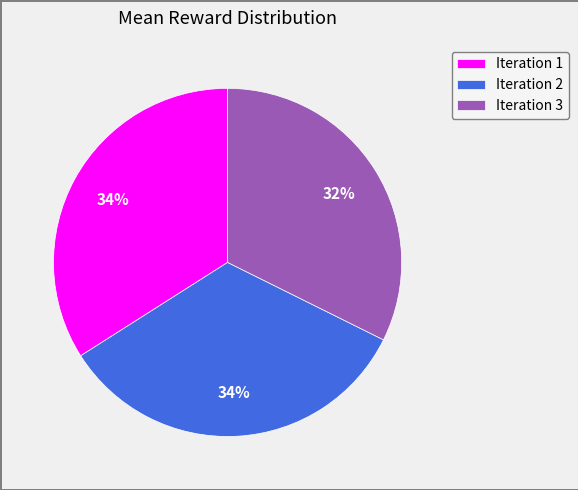

The Iteration 2 slice represents 34% of the pie. True or false?

True